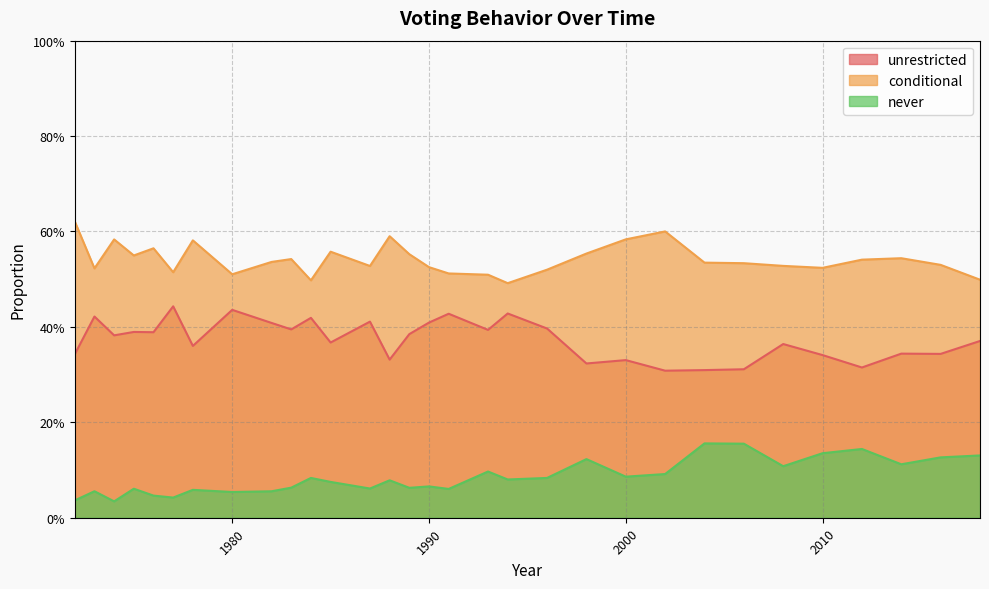

Which series has the widest spread of values?

unrestricted